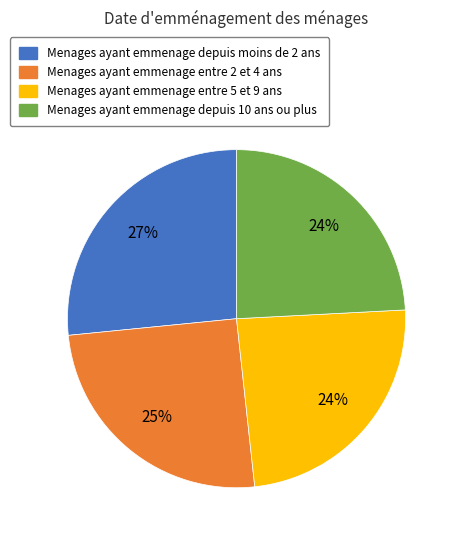

Is there a majority slice in this chart?

No